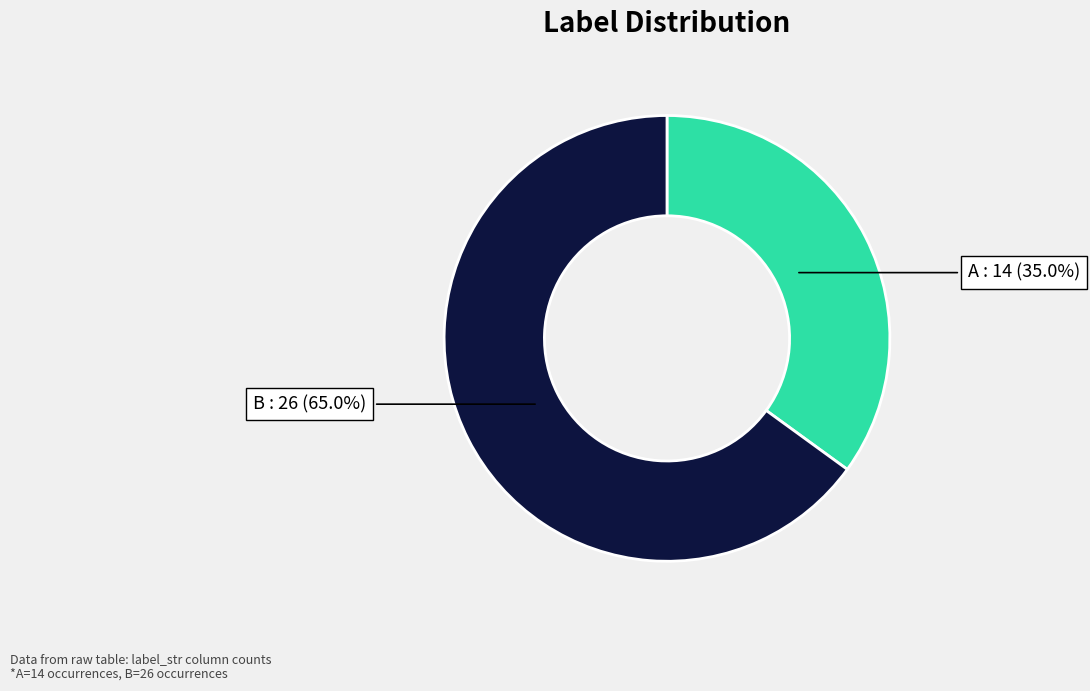

Is there a majority slice in this chart?

Yes